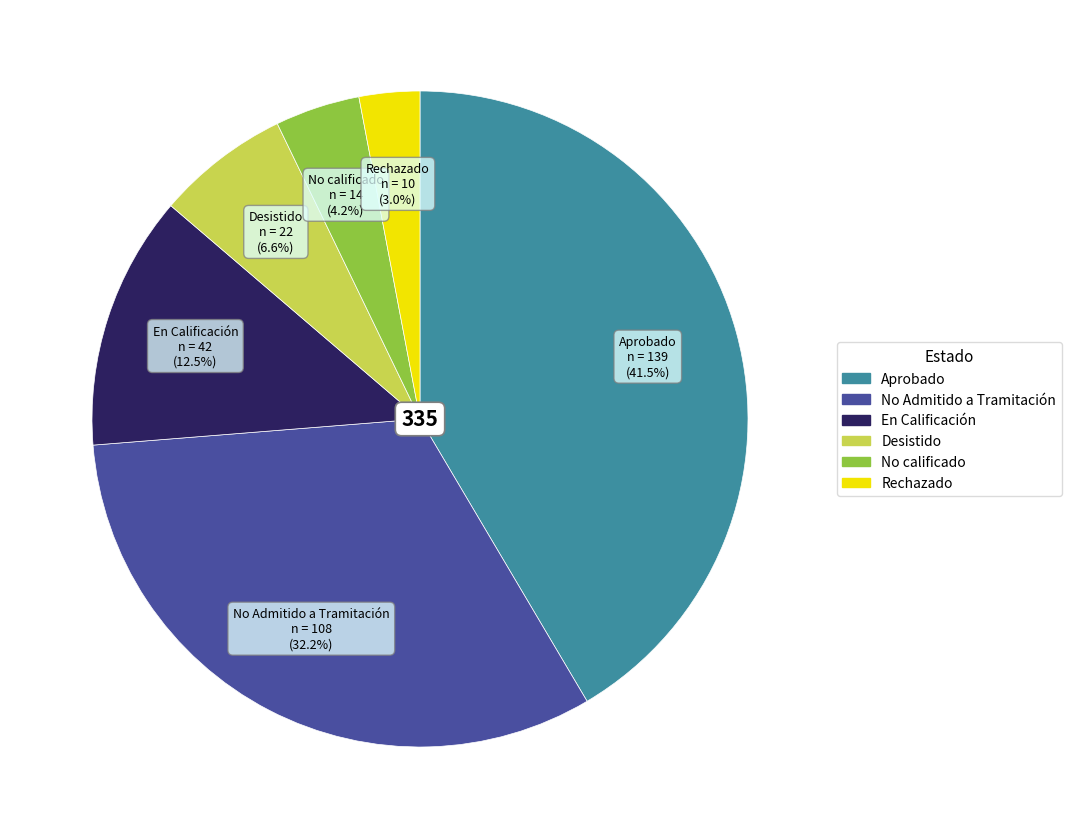

Which slice is the smallest?

Rechazado